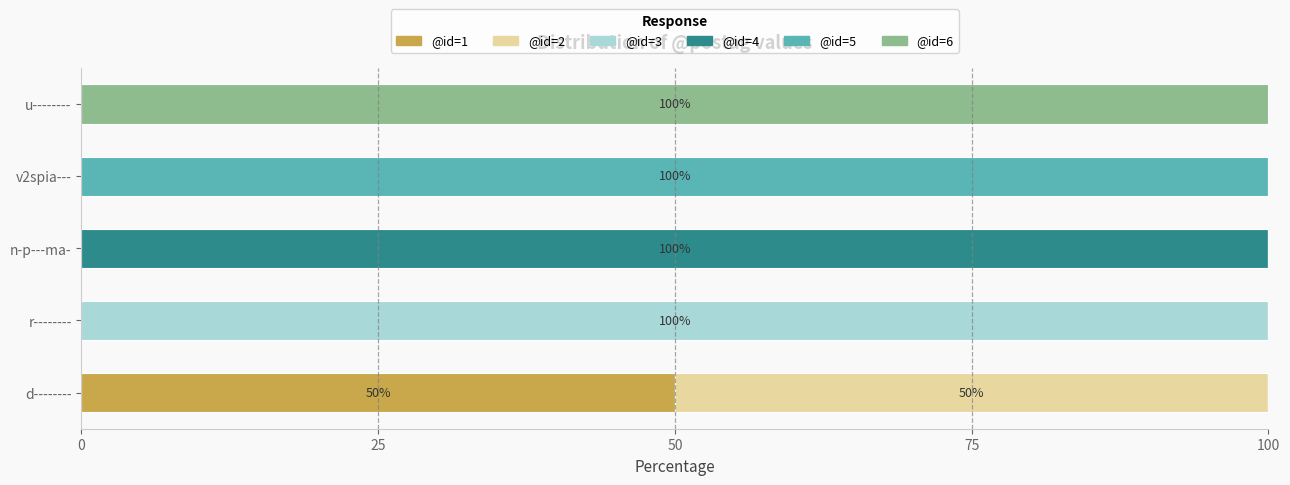

The value of @id=1 at d-------- is 50. True or false?

True